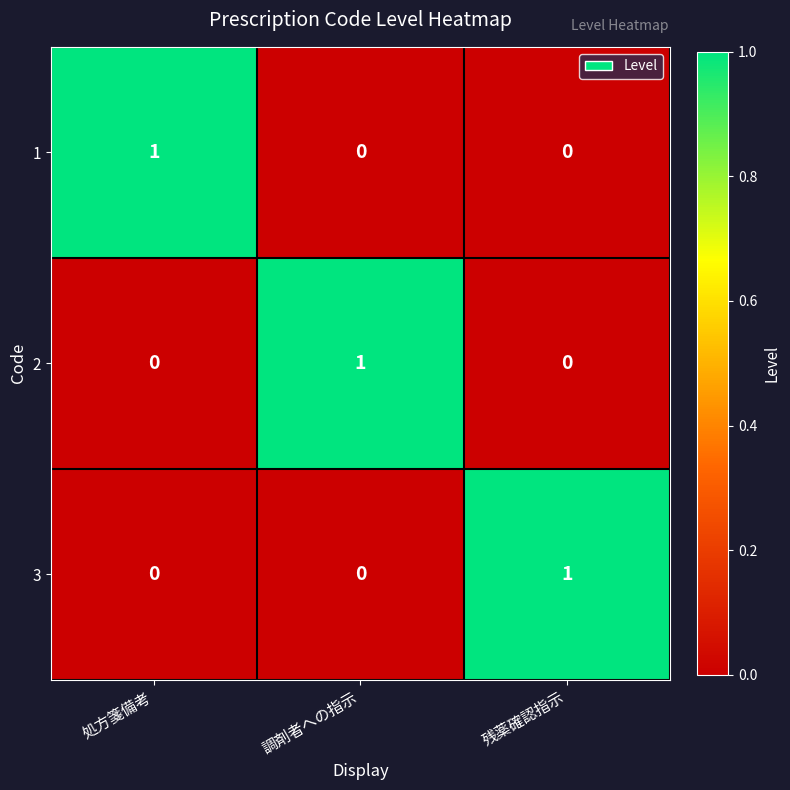

At how many categories does at least one series exceed 0?

3